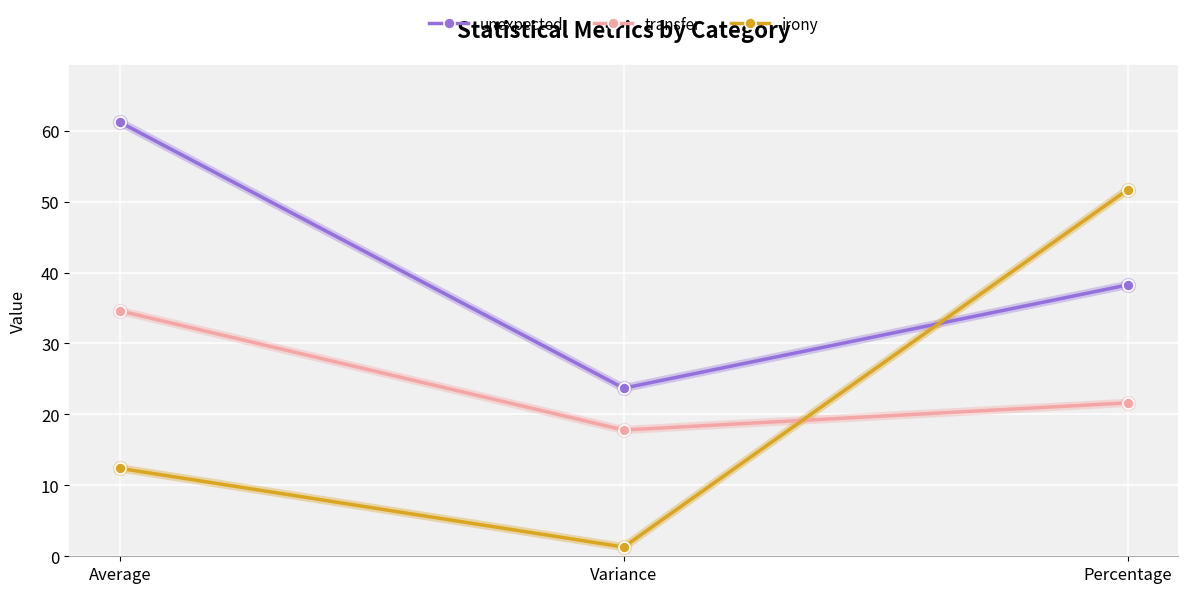

What is the sum of all transfer values?

74.0